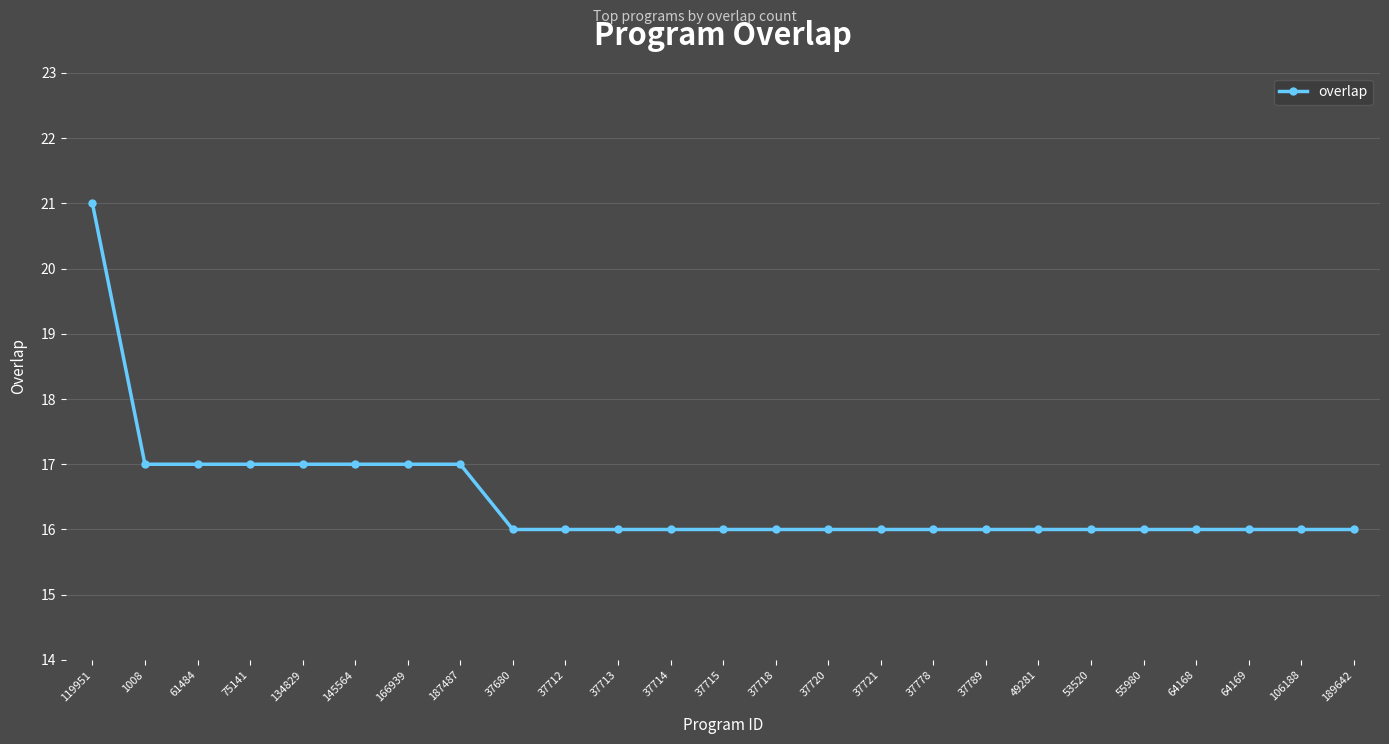

The value at 106188 is 23. True or false?

False